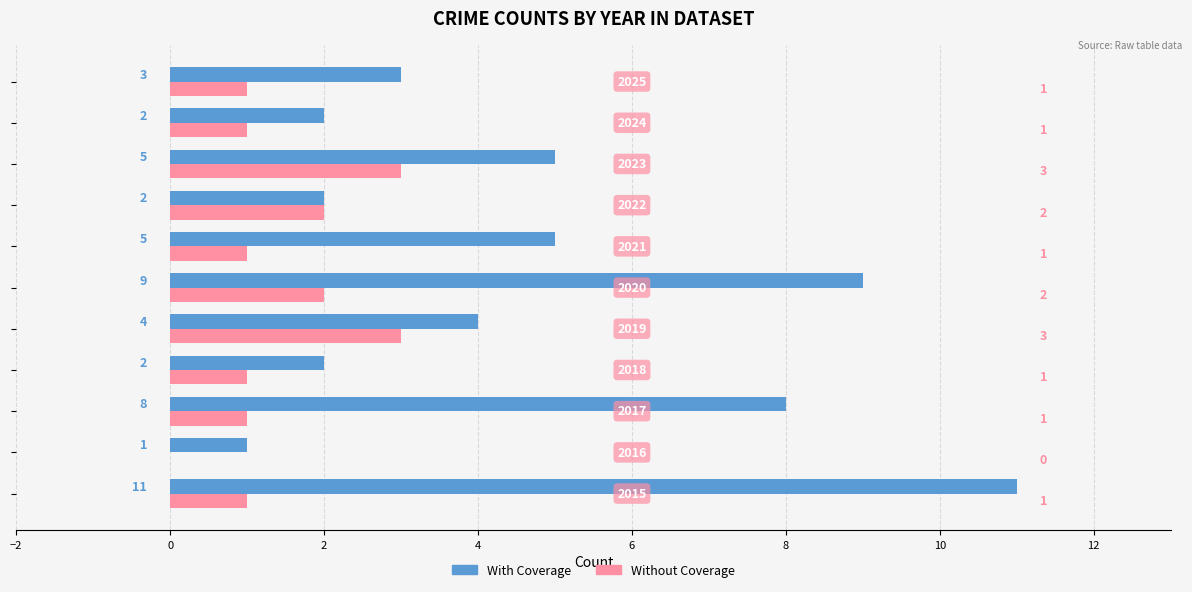

What is the sum of all With Coverage values?

52